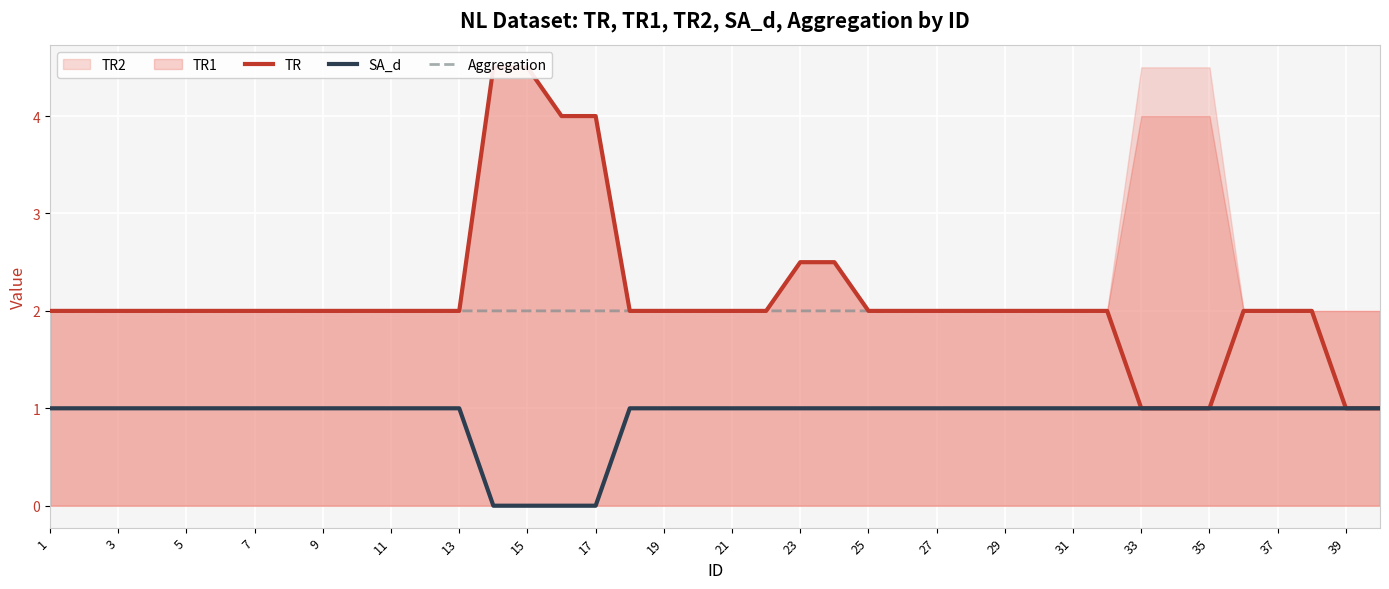

What is the average value of the Aggregation series?

1.9